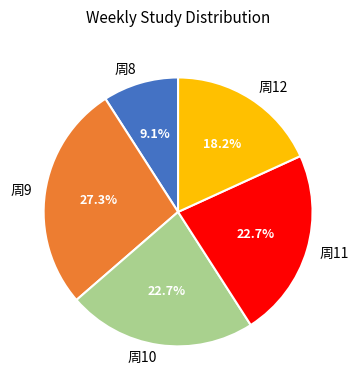

Which has a higher value, 周12 or 周10?

周10